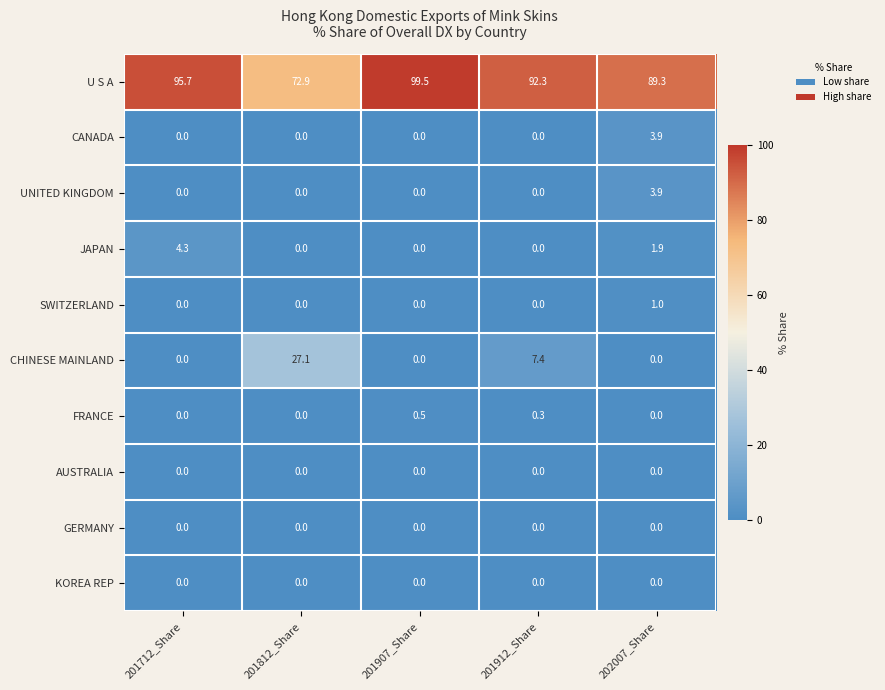

Between 201912_Share and 202007_Share, which series saw the biggest shift?

CHINESE MAINLAND